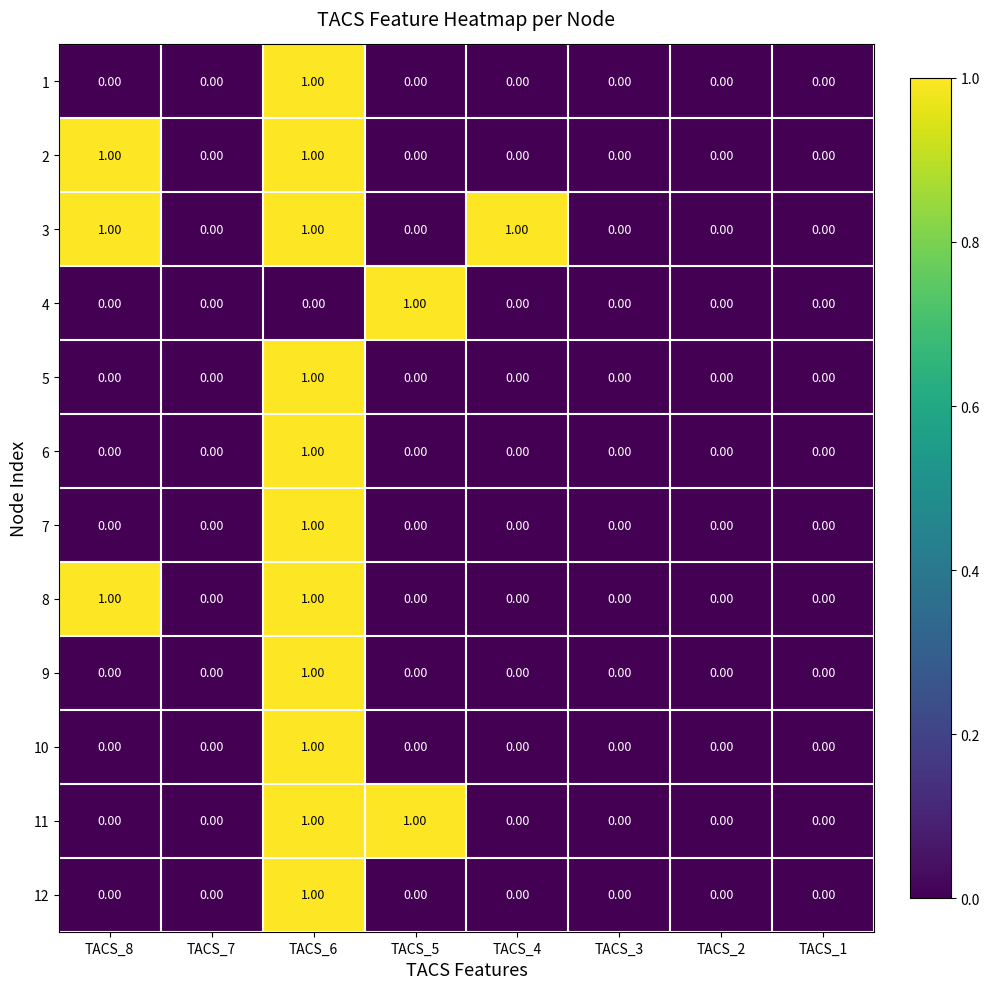

Which series has the largest total across all categories?

3